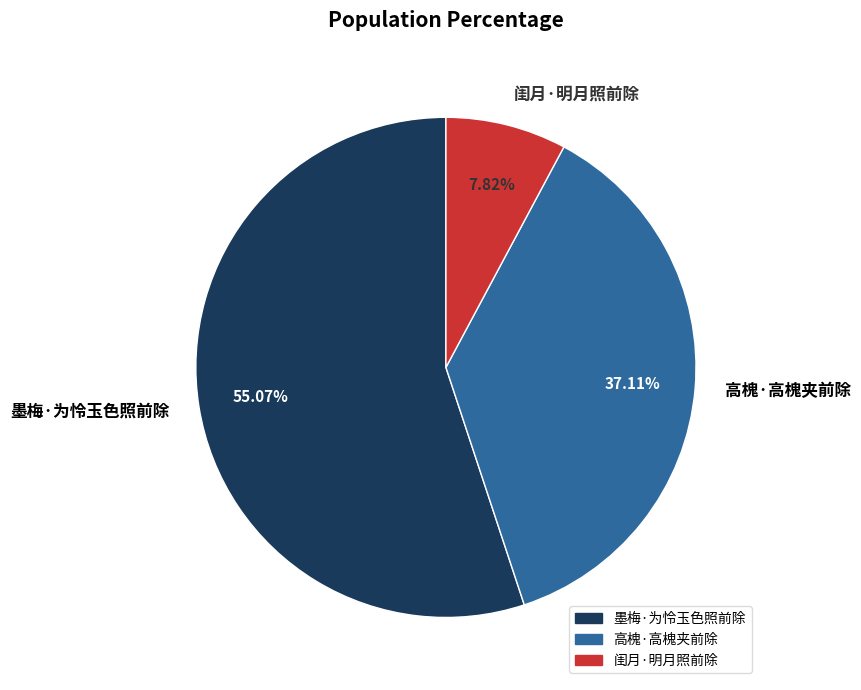

What is the largest slice in the pie chart?

墨梅·为怜玉色照前除